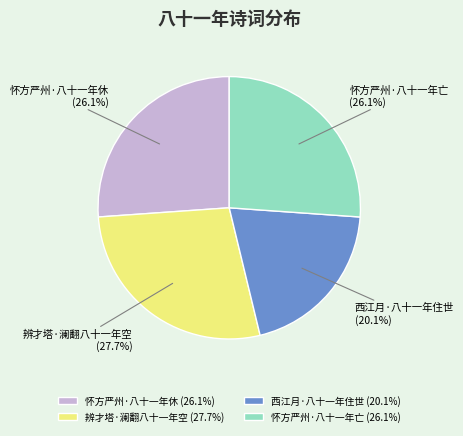

What portion of the pie excludes 西江月·八十一年住世?

79.9%